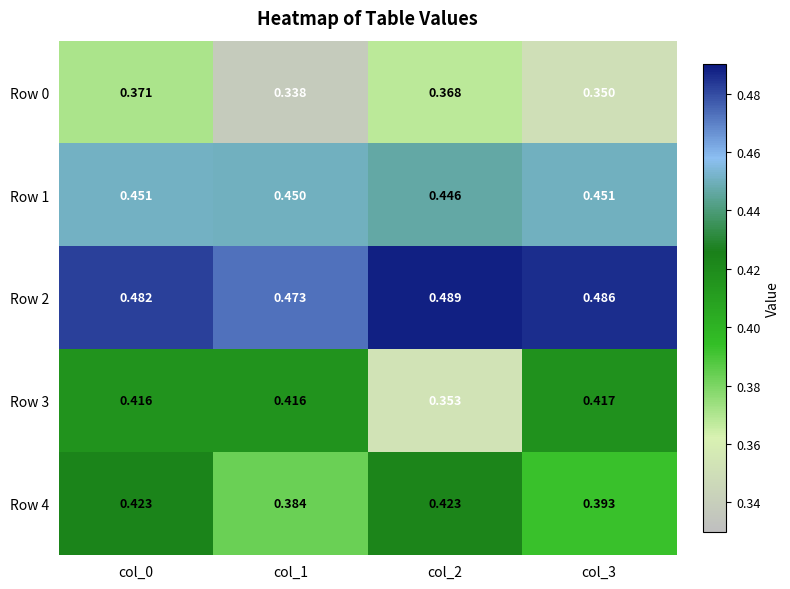

Is the value of Row 2 at col_1 greater than the value of Row 1 at col_0?

Yes